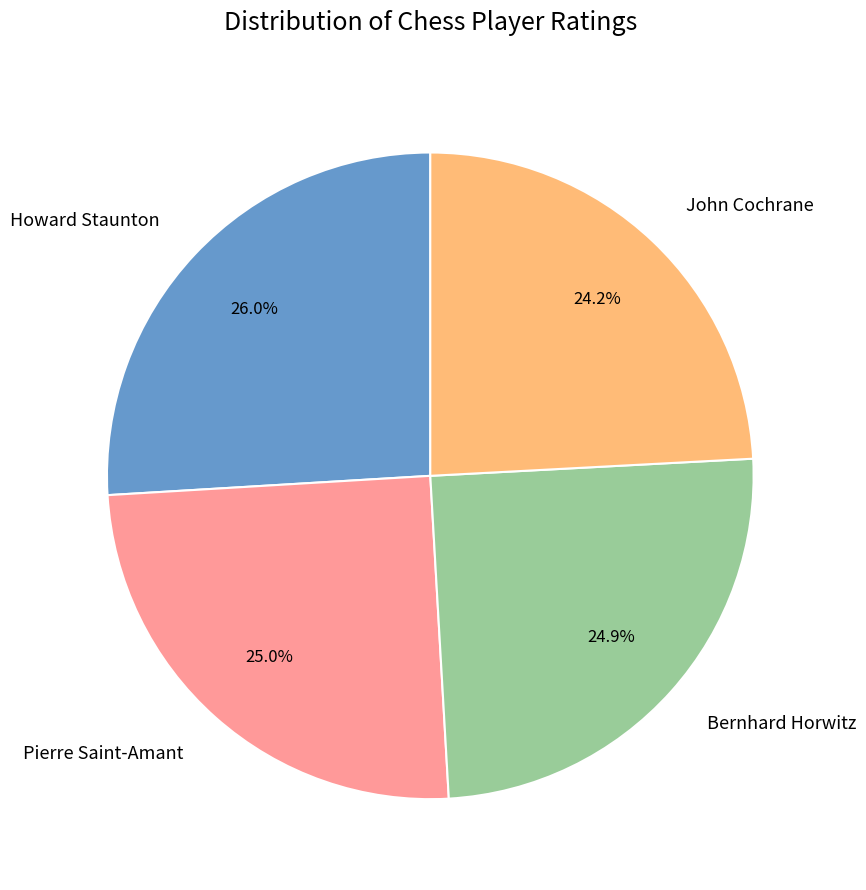

Which slice is the smallest?

John Cochrane